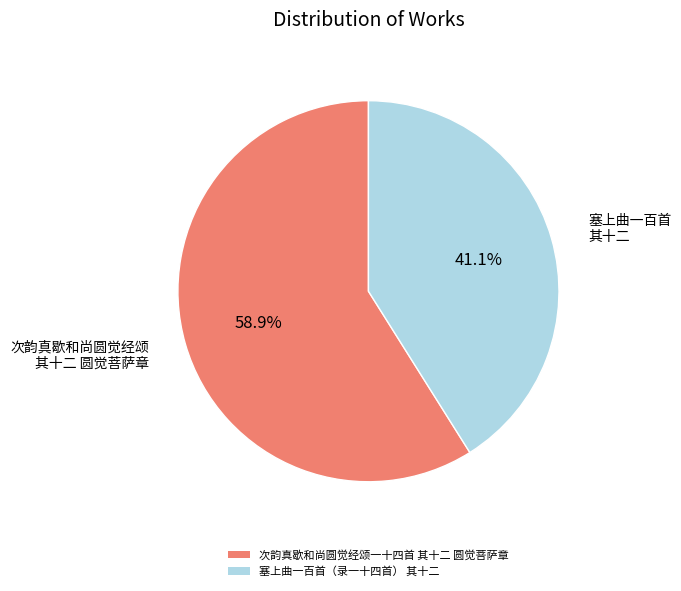

True or false: 塞上曲一百首（录一十四首） 其十二 accounts for 28% of the total.

False